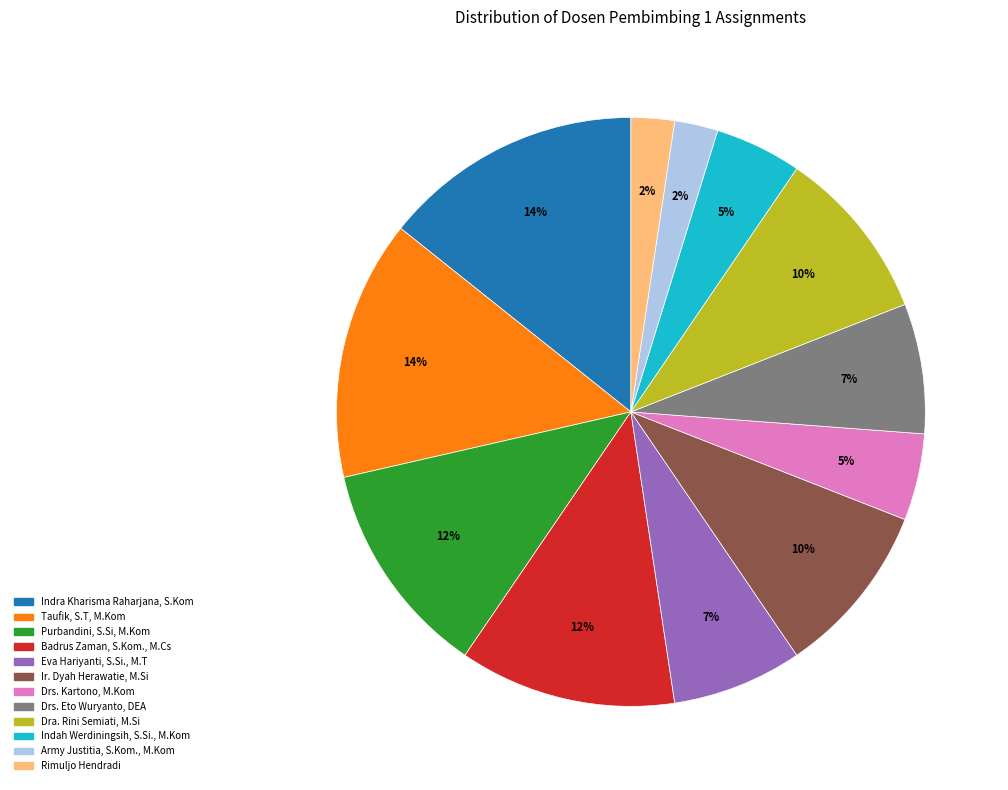

The Dra. Rini Semiati, M.Si slice represents 17% of the pie. True or false?

False